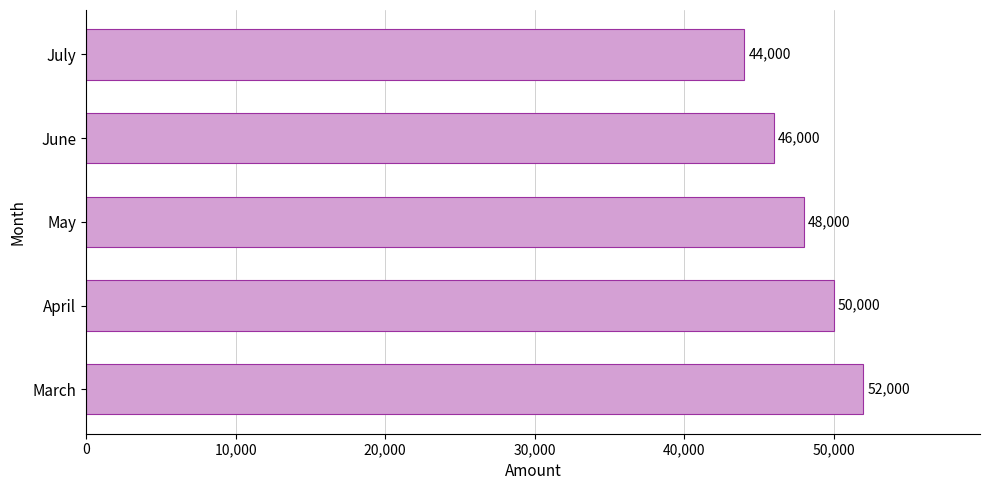

True or false: the data shows 69474 at March.

False